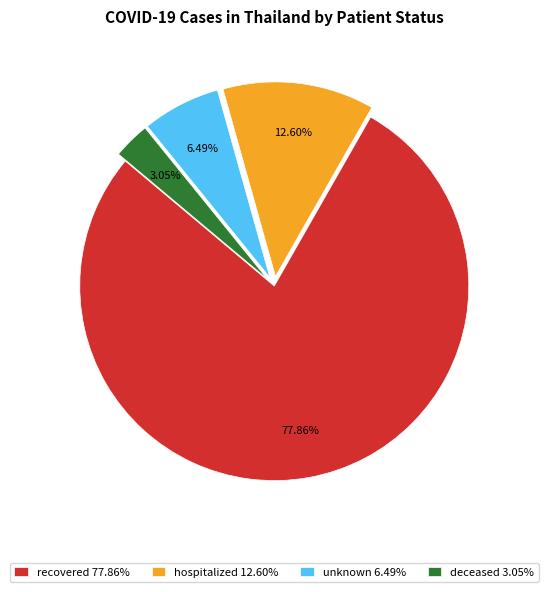

What is the majority slice?

recovered